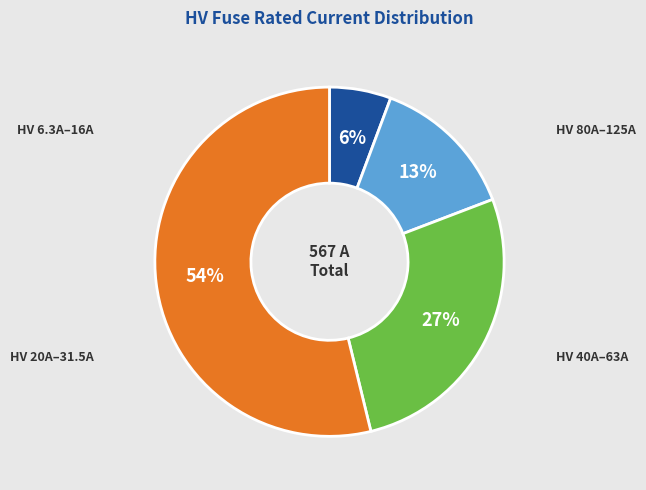

To the nearest percent, what is the average slice percentage?

25%